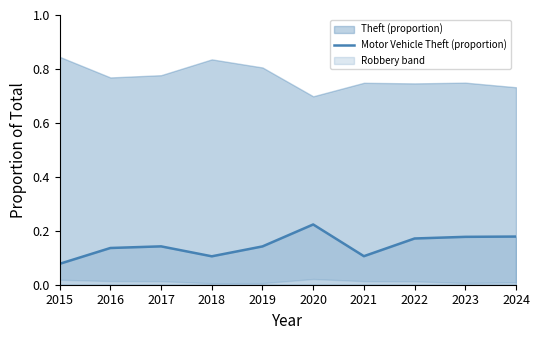

How many values are between 0 and 1?

10